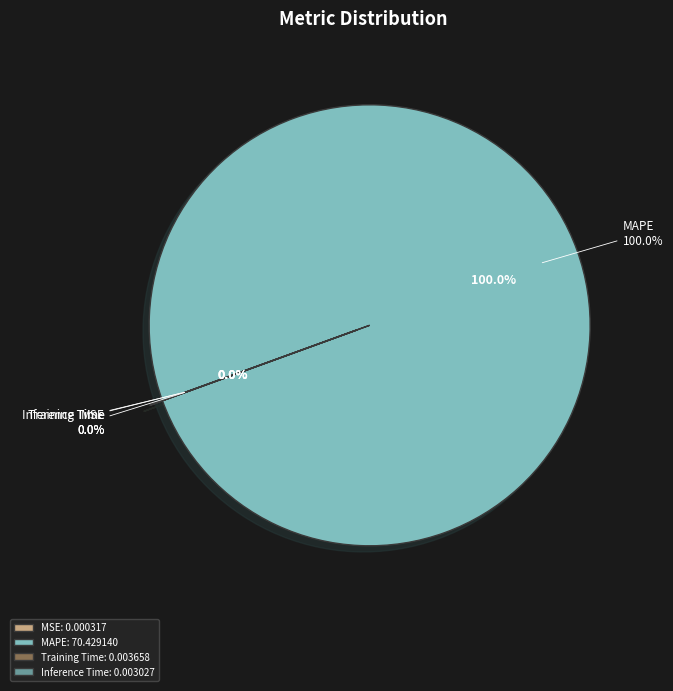

Rank the categories by value from highest to lowest.

MAPE, Training Time, Inference Time, MSE